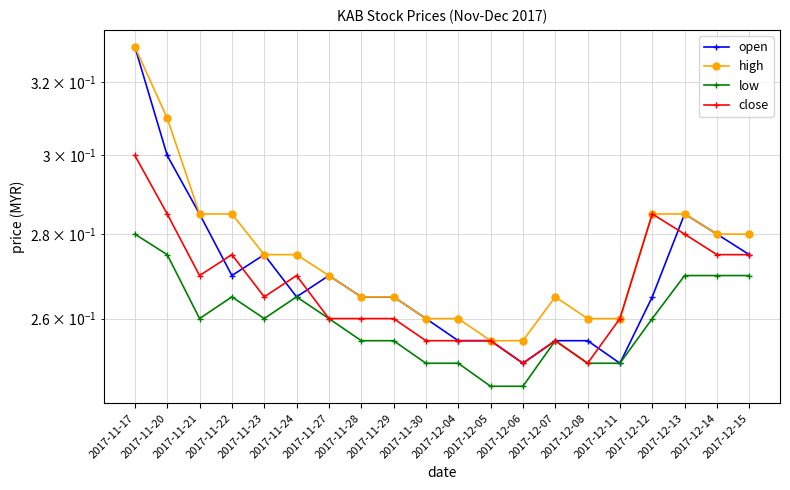

Reading left to right, list all the values displayed in this chart.

open: 2017-11-17=0.3	2017-11-20=0.3	2017-11-21=0.3	2017-11-22=0.3	2017-11-23=0.3	2017-11-24=0.3	2017-11-27=0.3	2017-11-28=0.3	2017-11-29=0.3	2017-11-30=0.3	2017-12-04=0.3	2017-12-05=0.3	2017-12-06=0.2	2017-12-07=0.3	2017-12-08=0.3	2017-12-11=0.2	2017-12-12=0.3	2017-12-13=0.3	2017-12-14=0.3	2017-12-15=0.3
high: 2017-11-17=0.3	2017-11-20=0.3	2017-11-21=0.3	2017-11-22=0.3	2017-11-23=0.3	2017-11-24=0.3	2017-11-27=0.3	2017-11-28=0.3	2017-11-29=0.3	2017-11-30=0.3	2017-12-04=0.3	2017-12-05=0.3	2017-12-06=0.3	2017-12-07=0.3	2017-12-08=0.3	2017-12-11=0.3	2017-12-12=0.3	2017-12-13=0.3	2017-12-14=0.3	2017-12-15=0.3
low: 2017-11-17=0.3	2017-11-20=0.3	2017-11-21=0.3	2017-11-22=0.3	2017-11-23=0.3	2017-11-24=0.3	2017-11-27=0.3	2017-11-28=0.3	2017-11-29=0.3	2017-11-30=0.2	2017-12-04=0.2	2017-12-05=0.2	2017-12-06=0.2	2017-12-07=0.3	2017-12-08=0.2	2017-12-11=0.2	2017-12-12=0.3	2017-12-13=0.3	2017-12-14=0.3	2017-12-15=0.3
close: 2017-11-17=0.3	2017-11-20=0.3	2017-11-21=0.3	2017-11-22=0.3	2017-11-23=0.3	2017-11-24=0.3	2017-11-27=0.3	2017-11-28=0.3	2017-11-29=0.3	2017-11-30=0.3	2017-12-04=0.3	2017-12-05=0.3	2017-12-06=0.2	2017-12-07=0.3	2017-12-08=0.2	2017-12-11=0.3	2017-12-12=0.3	2017-12-13=0.3	2017-12-14=0.3	2017-12-15=0.3